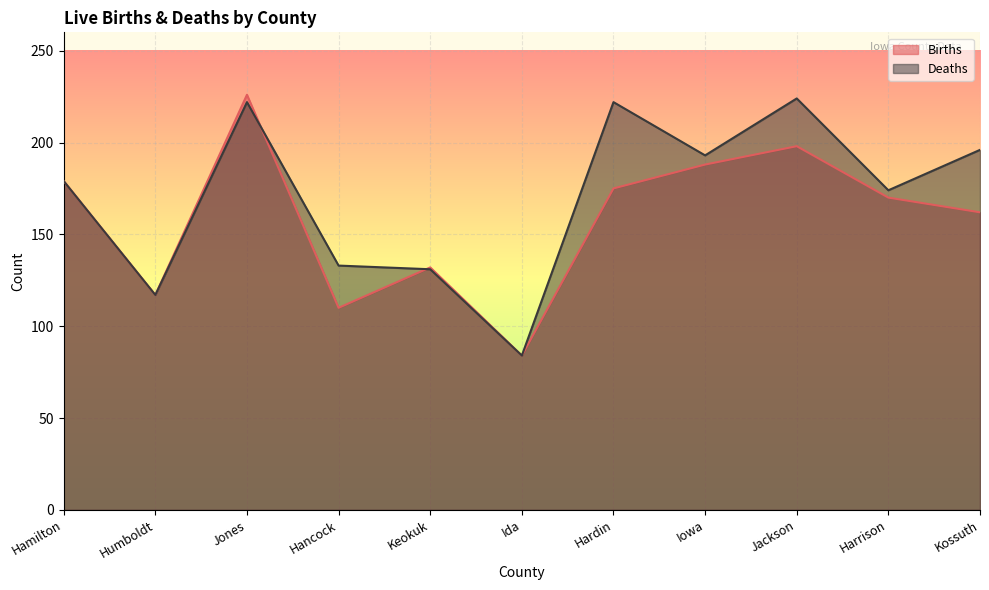

How many data points in Deaths are above 179?

5